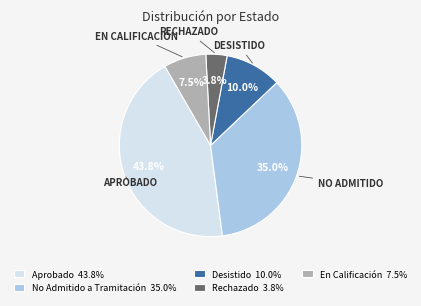

Is the sum of No Admitido a Tramitación 35.0% and En Calificación 7.5% greater than half?

No